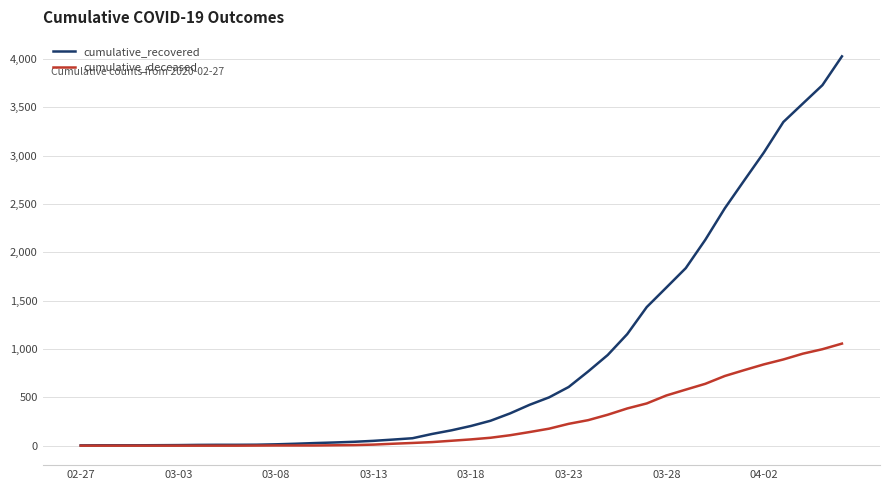

Which series has the largest range (max minus min)?

cumulative_recovered